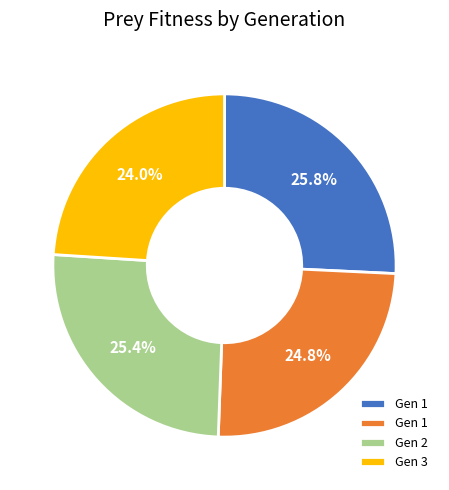

Does any single category account for the majority?

No